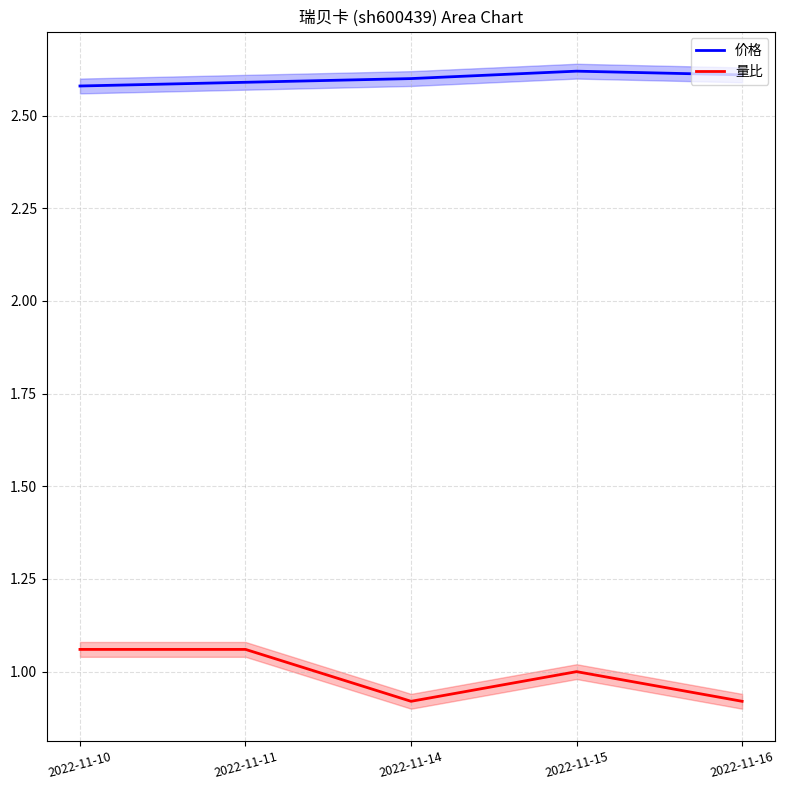

In 量比, how many points are lower than both neighbors (excluding endpoints)?

1